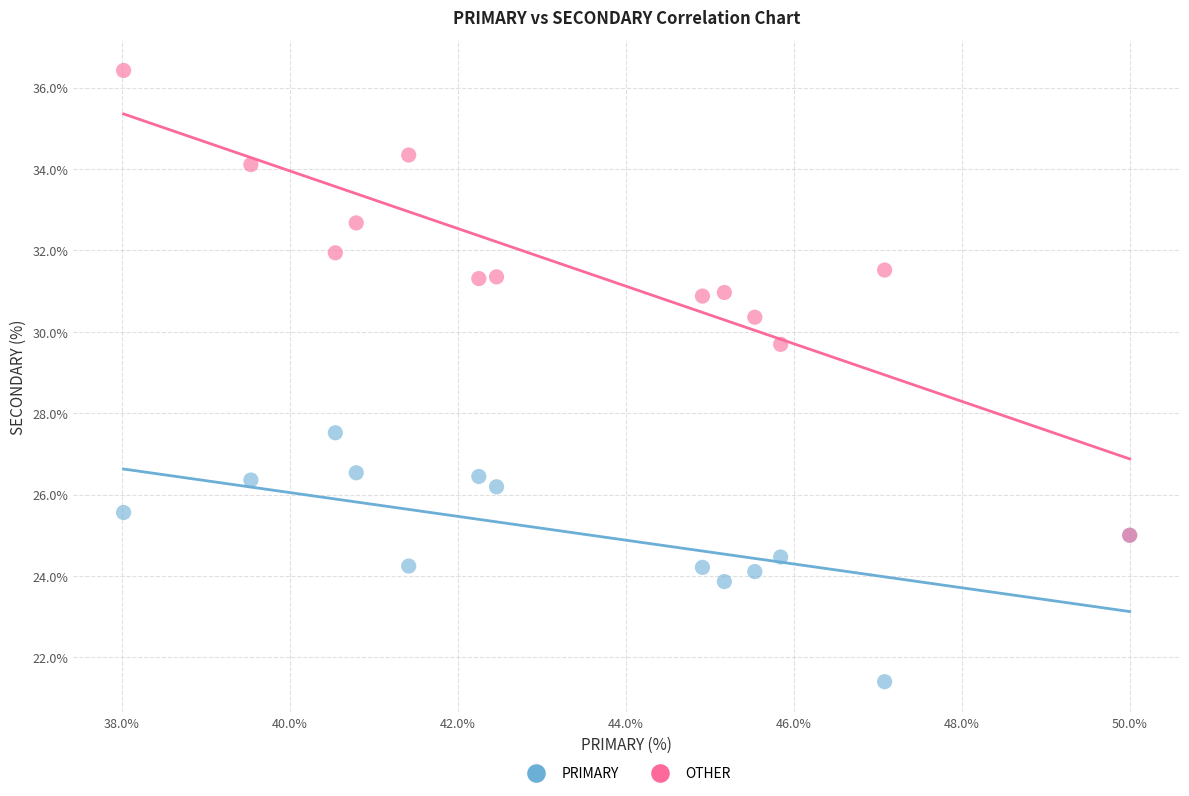

Across all series, what Y value is closest to 28?

27.5